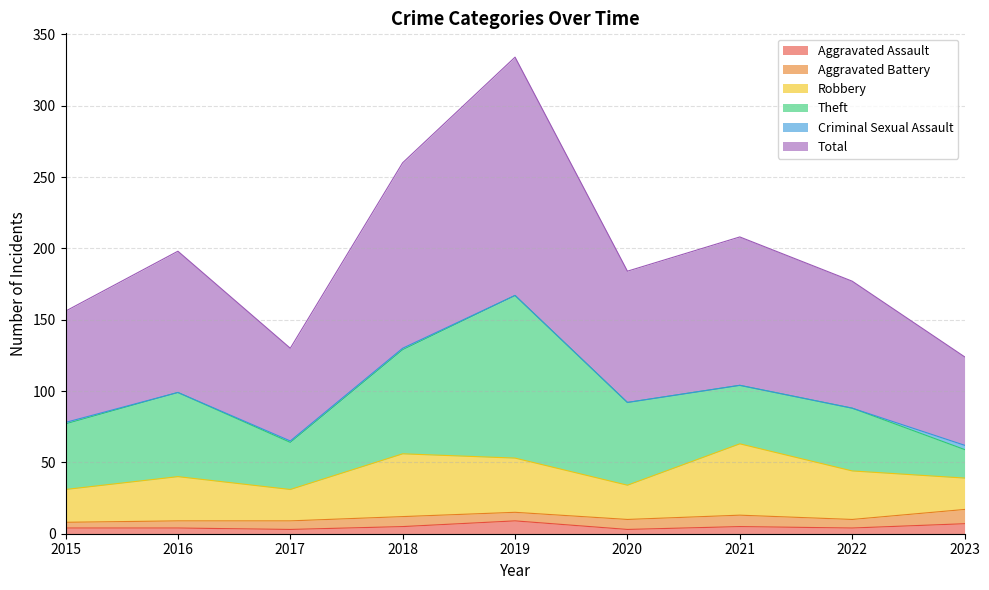

At how many categories does at least one series exceed 128?

2